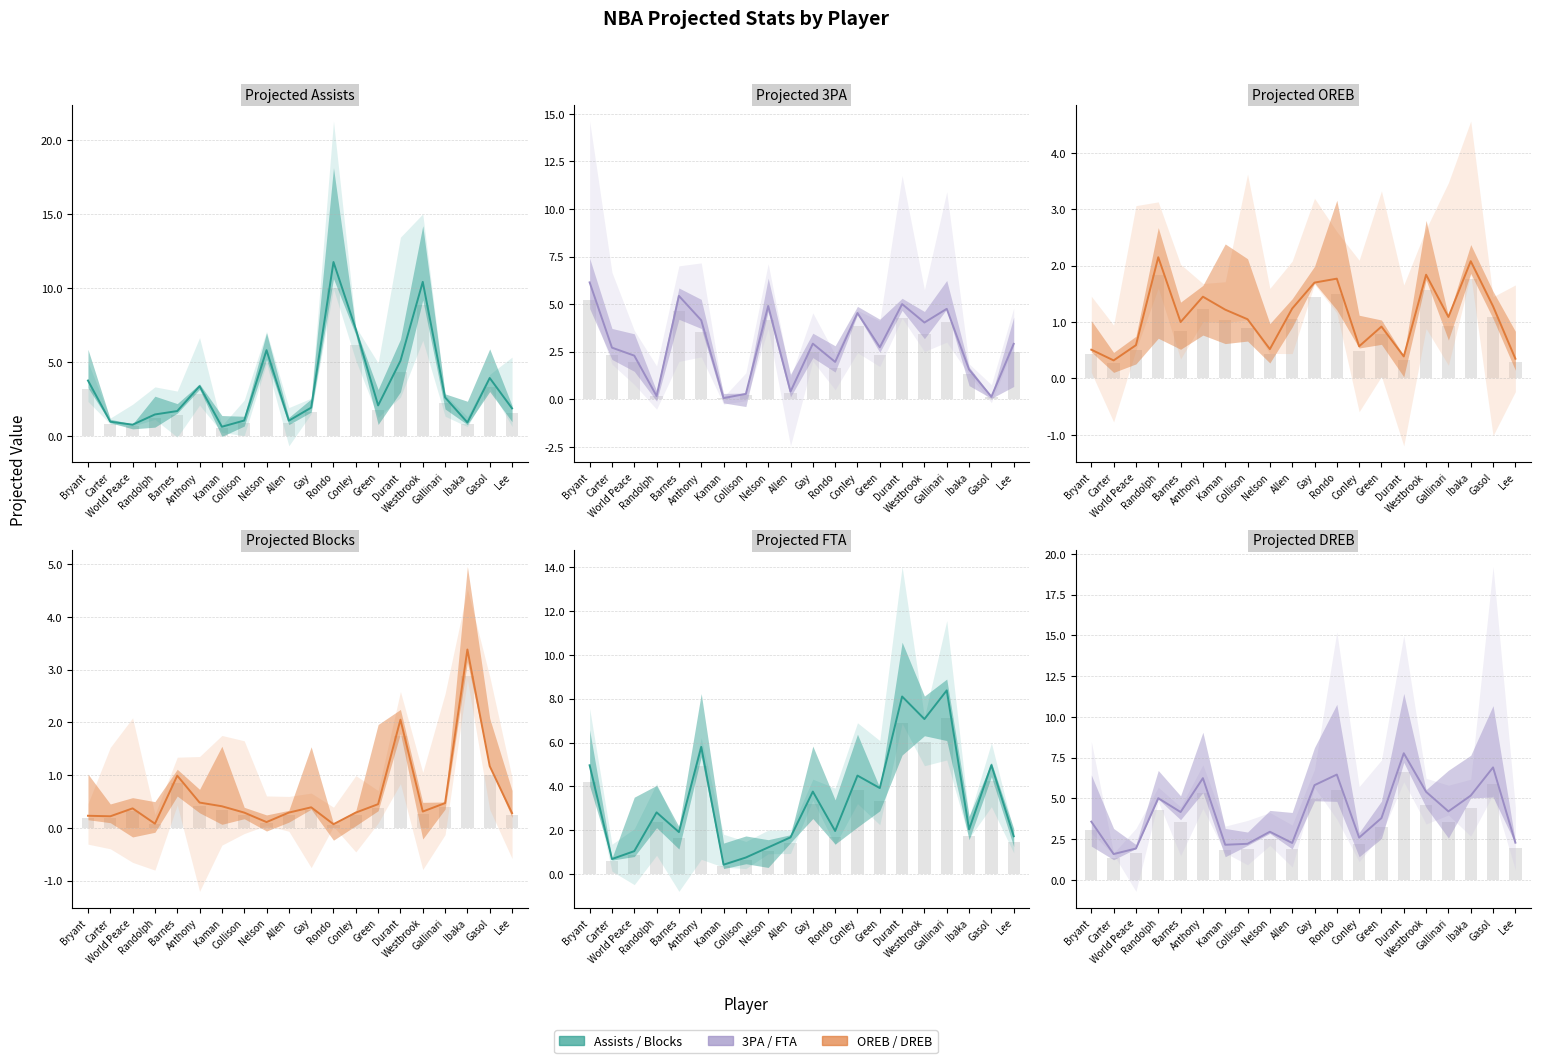

At which label does PROJ_BLK reach its peak?

Ibaka